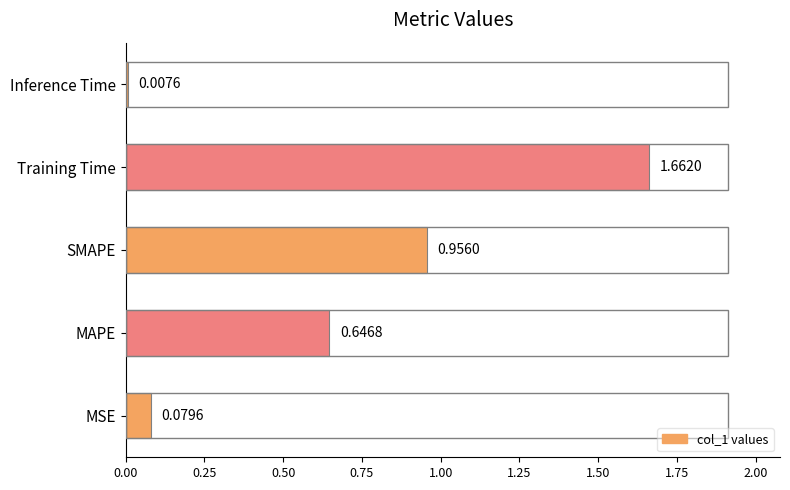

At which label is the value closest to 0?

Inference Time